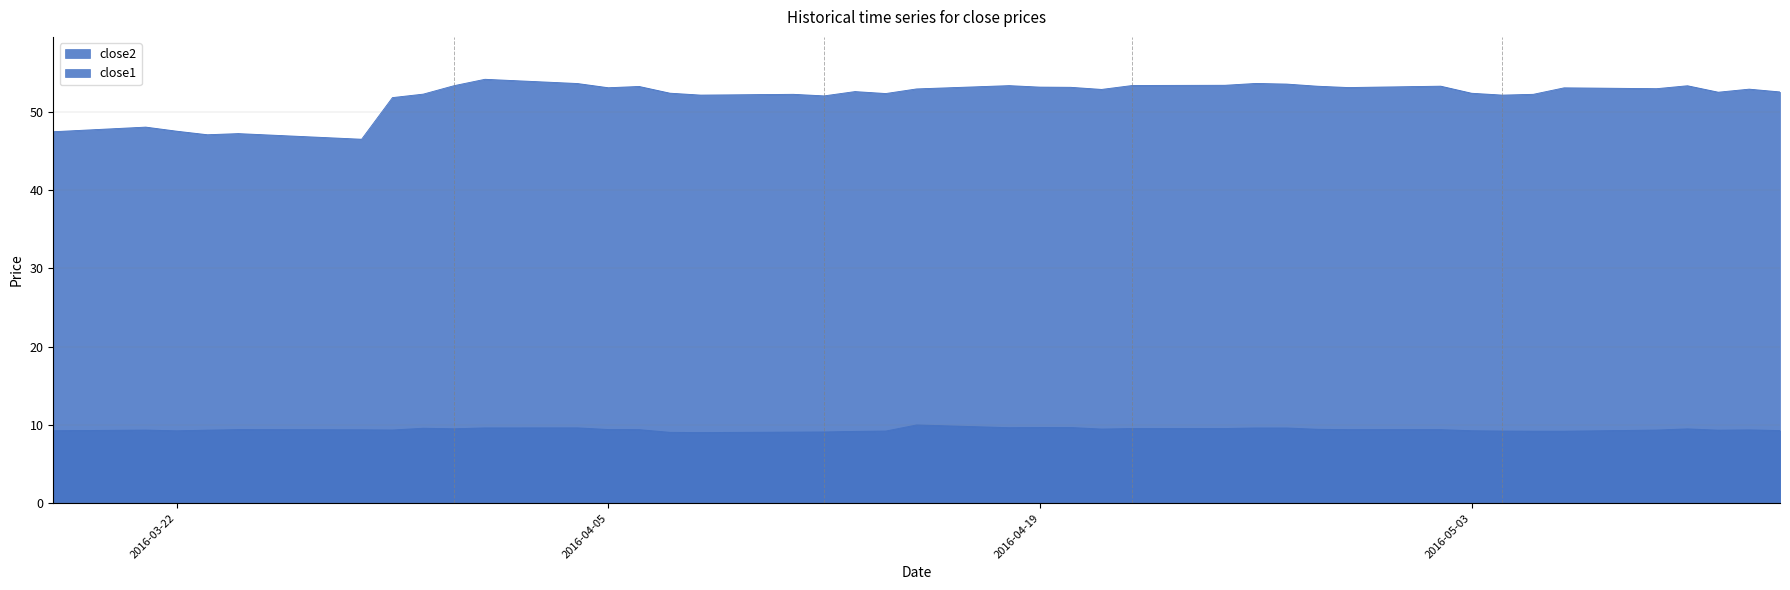

What is the value of the close2 point at the 28th from the left?

53.6